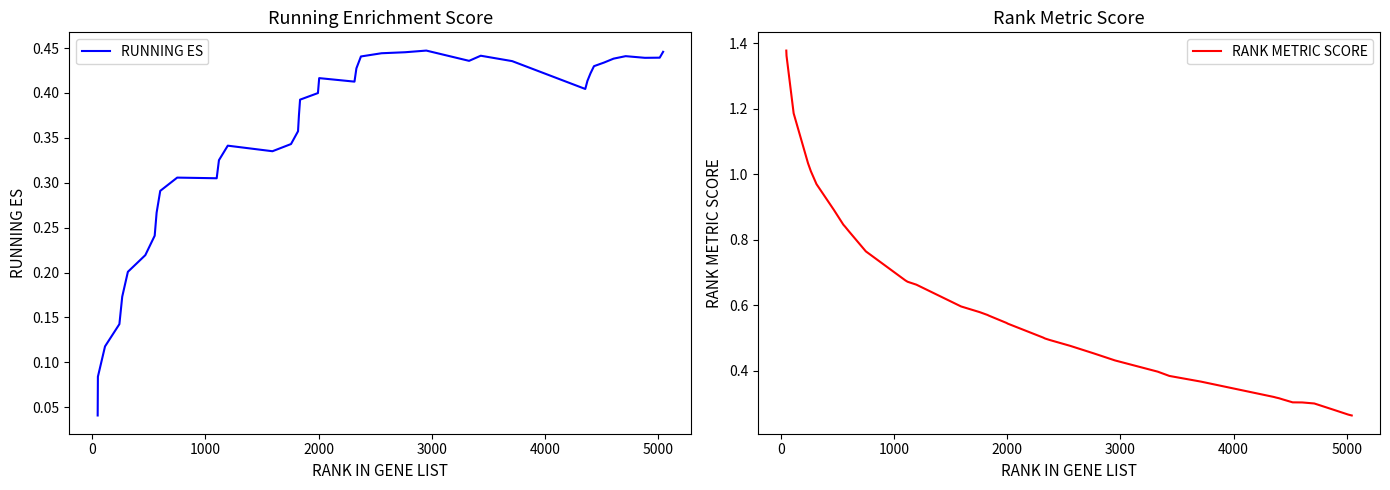

How many intersections are there between RUNNING ES and RANK METRIC SCORE?

1